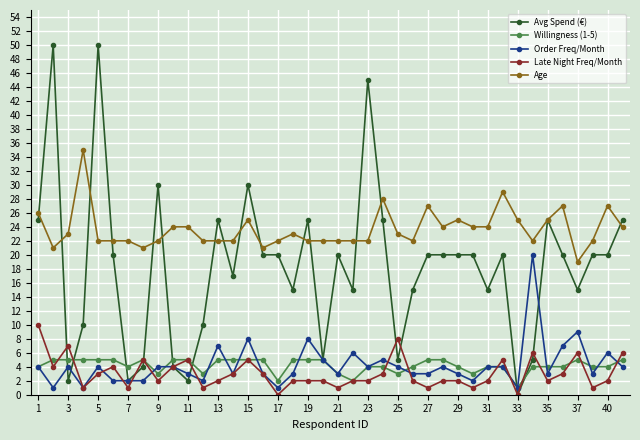

True or false: Avg Spend (€) has more than 0 points higher than both neighbors.

True